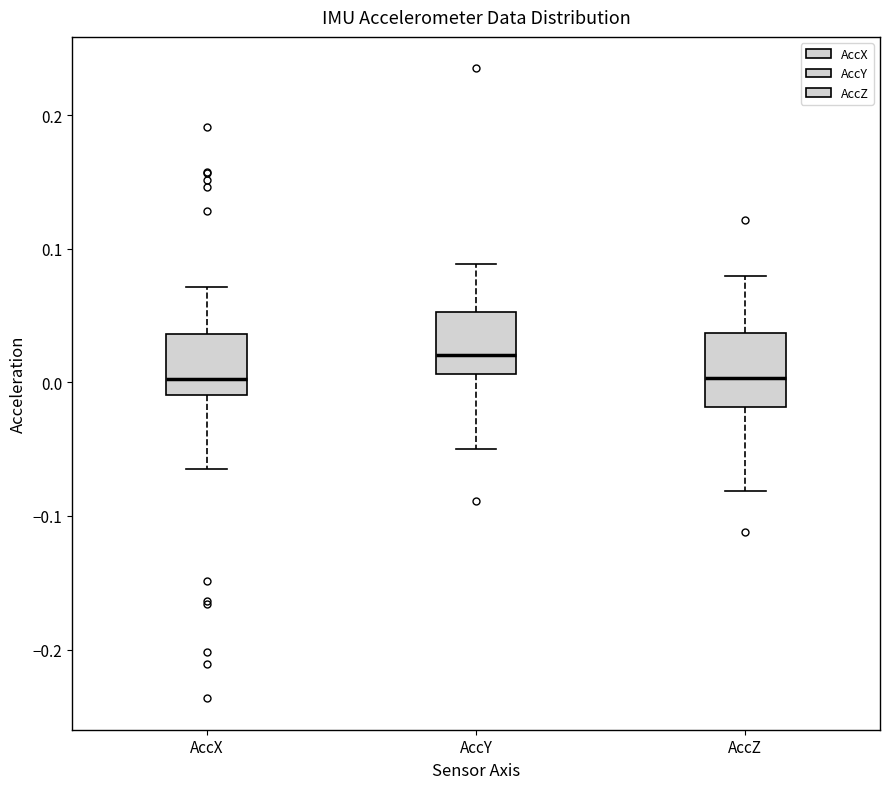

Reading left to right, transcribe this box plot: for each box, give where its median line is, the range the box spans, and where its two whiskers end, as read against the y-axis. The values are not printed on the chart, so give them approximately, as read against the axis.

AccX: median 0.00, box -0.01 to 0.04, whiskers -0.07 to 0.07
AccY: median 0.02, box 0.01 to 0.05, whiskers -0.05 to 0.09
AccZ: median 0.00, box -0.02 to 0.04, whiskers -0.08 to 0.08